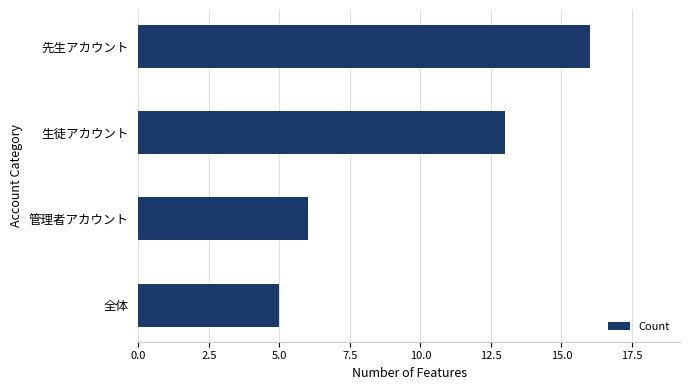

Reading bottom to top, what are all the values shown in this chart?

全体=5	管理者アカウント=6	生徒アカウント=13	先生アカウント=16